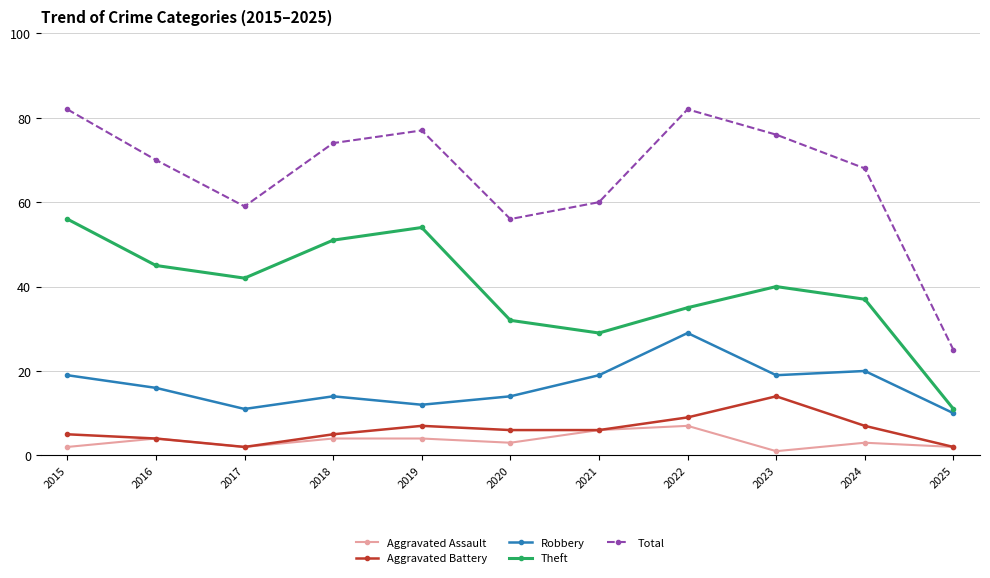

Where is the first local minimum for Robbery?

2017